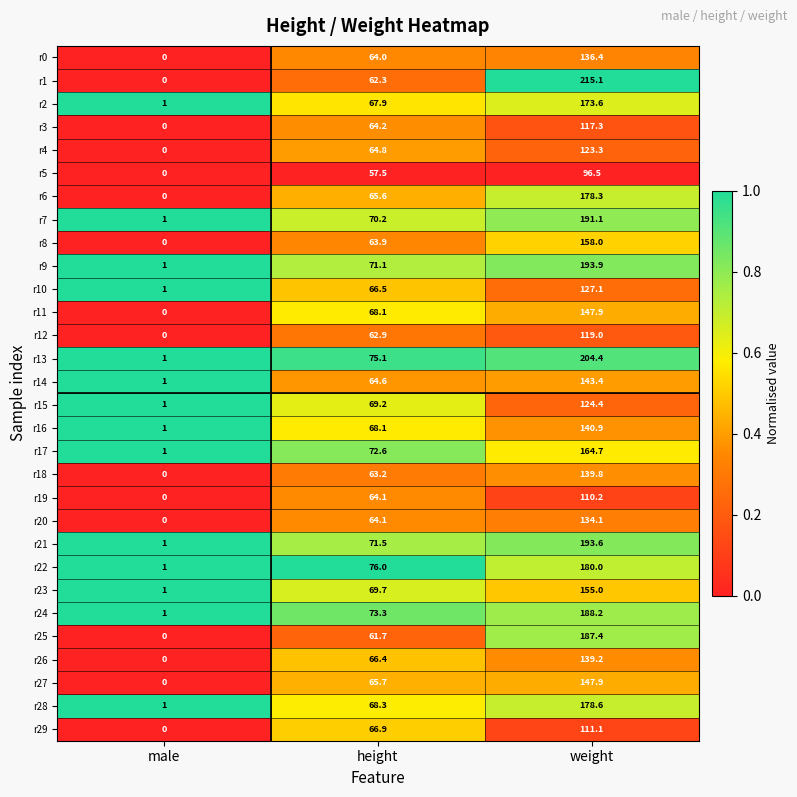

At which label does r8 reach its peak?

weight